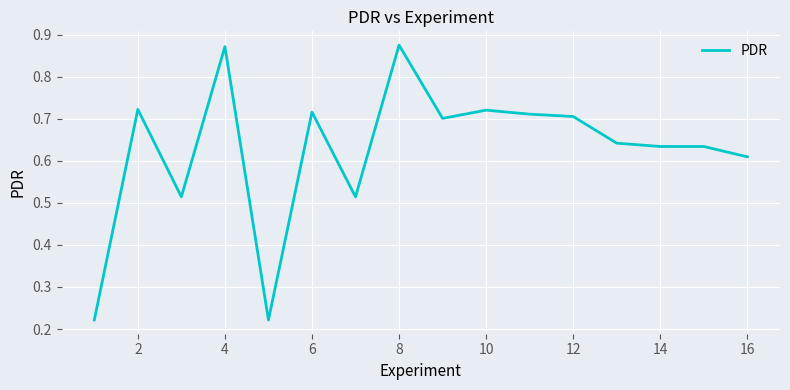

Is this an area chart (filled region under the line)?

No